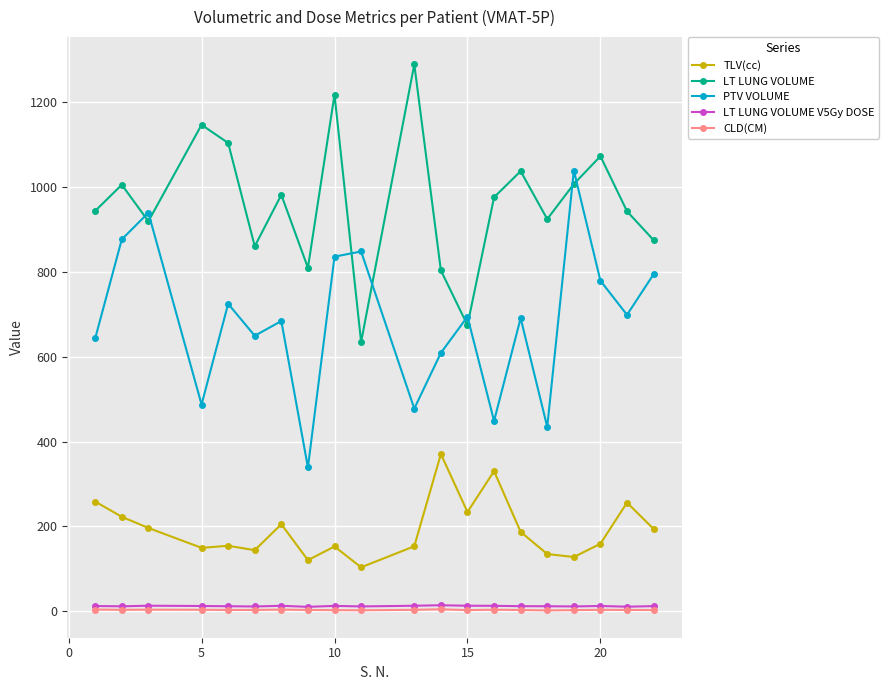

What is the value of the LT LUNG VOLUME V5Gy DOSE point at the 15th from the left?

11.9